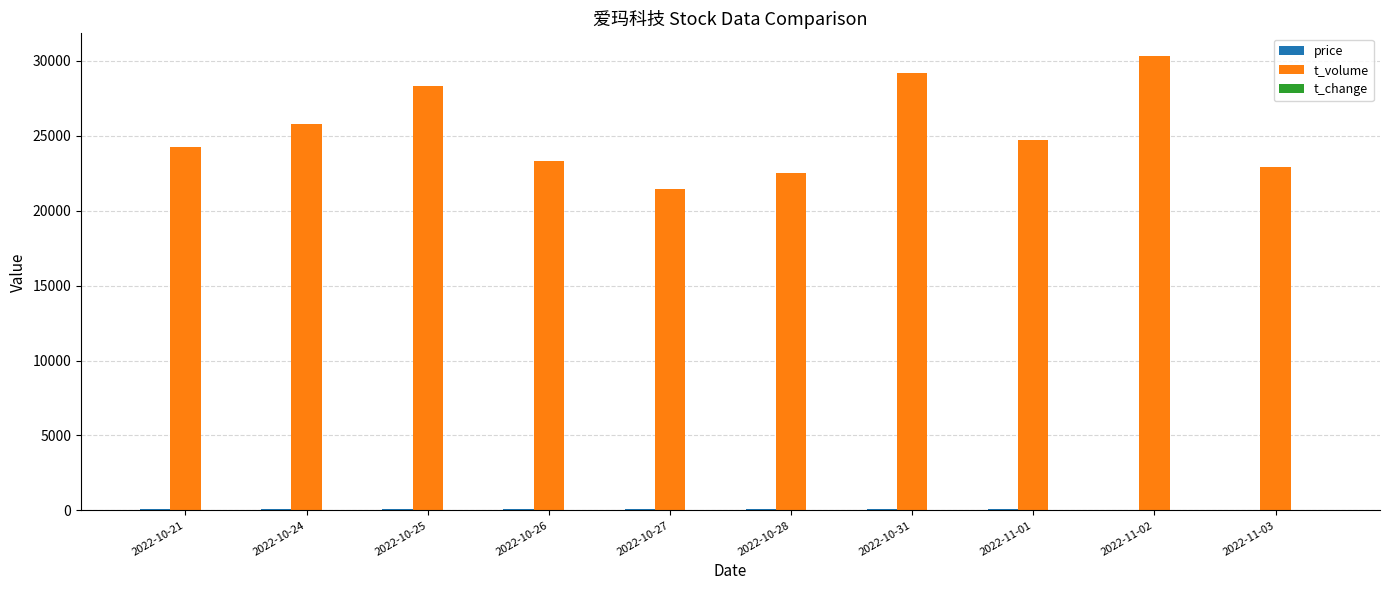

What is the maximum value for t_volume?

30327.0